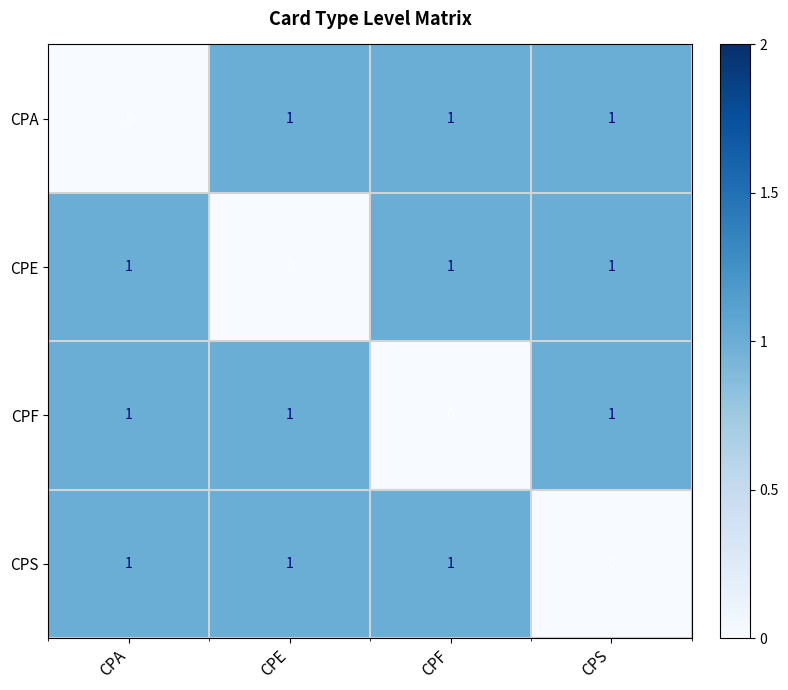

What is the total value across all series at CPE?

3